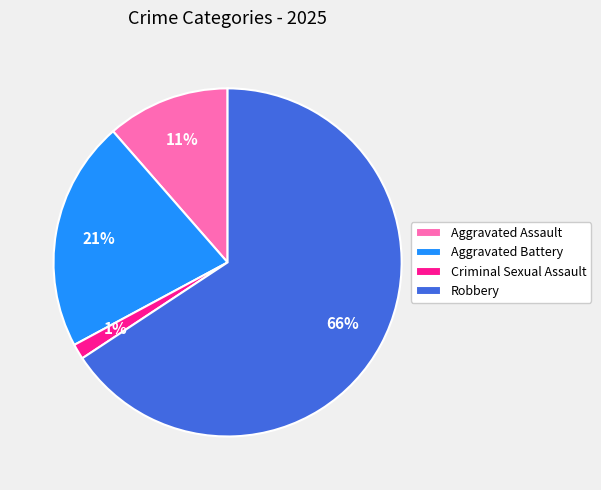

To the nearest percent, what is the difference between the Criminal Sexual Assault and Aggravated Assault slice percentages?

10%